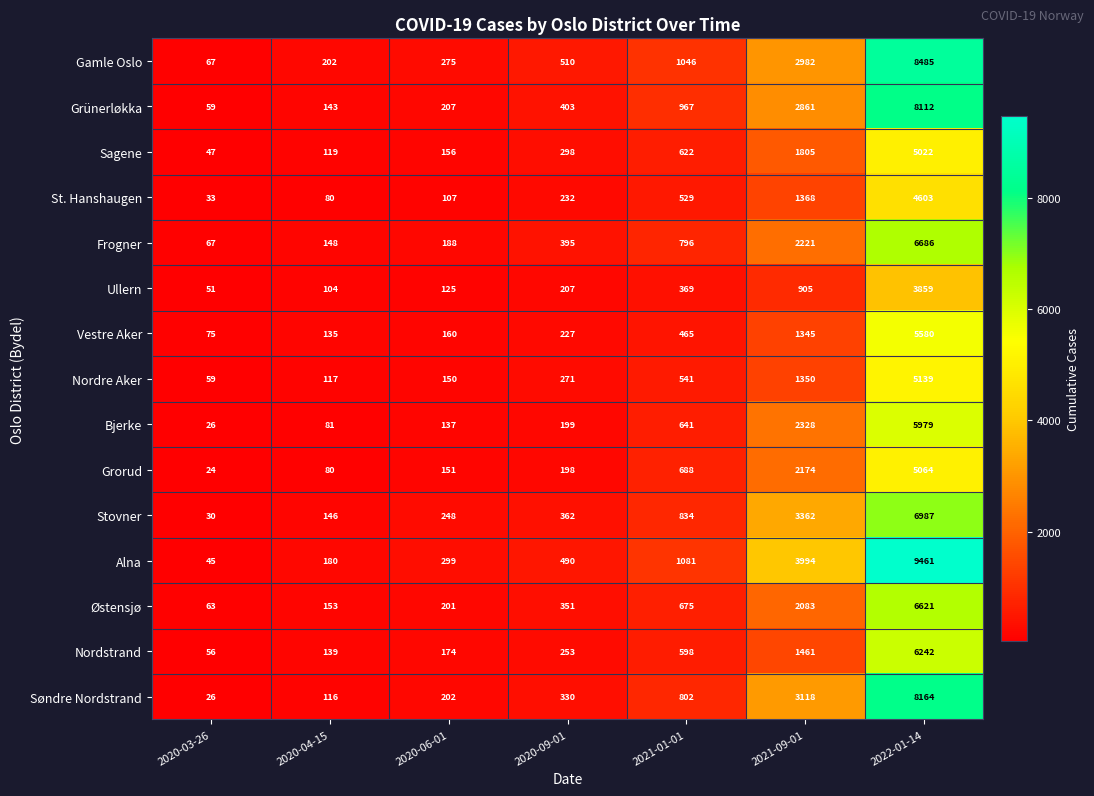

List the labels in order of Sagene value, smallest first.

2020-03-26, 2020-04-15, 2020-06-01, 2020-09-01, 2021-01-01, 2021-09-01, 2022-01-14